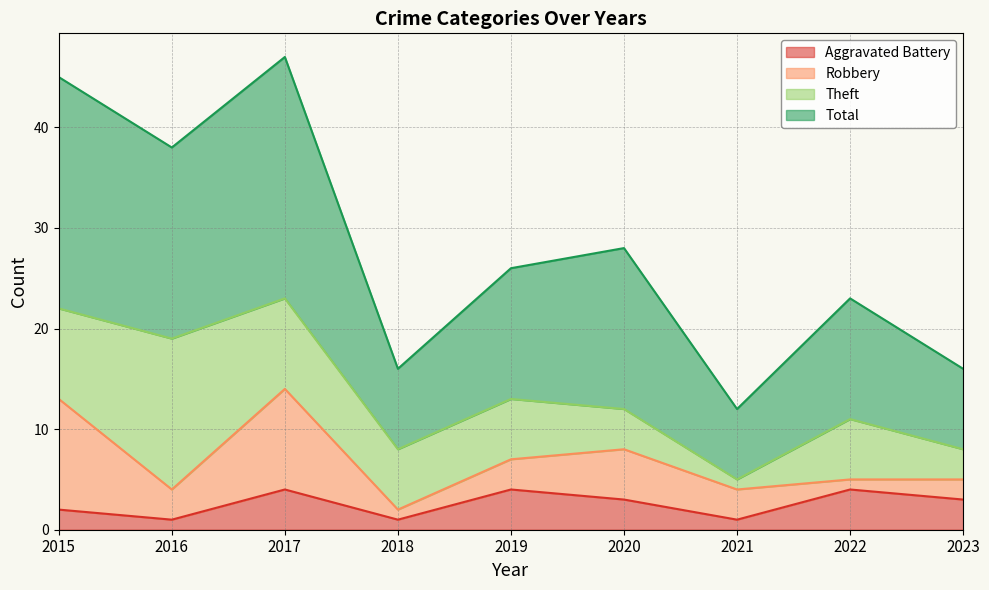

True or false: Total has more than 0 points higher than both neighbors.

True